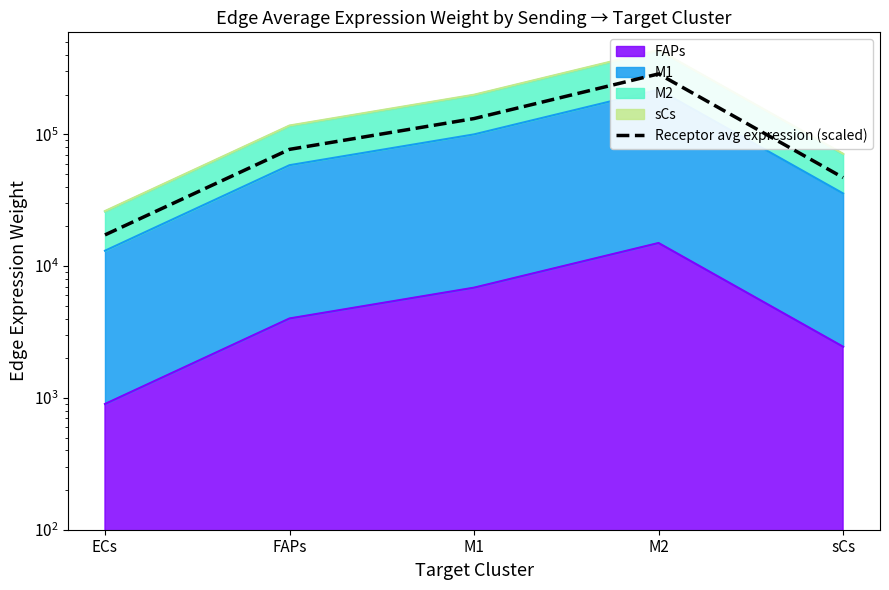

Between ECs and M2, which is larger?

M2